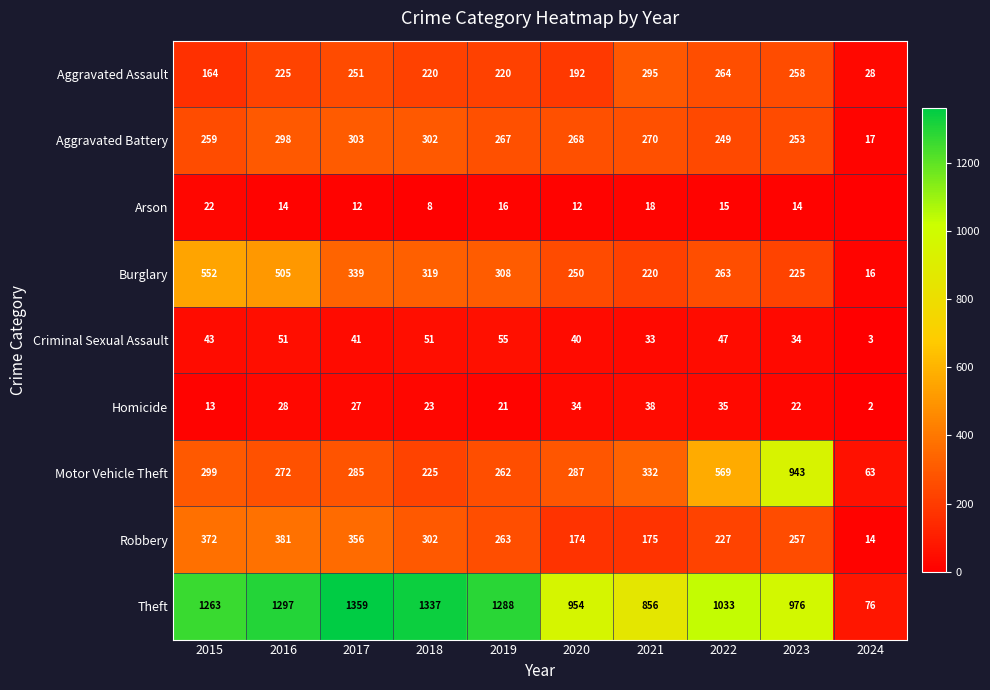

What is the highest value of the Aggravated Assault series?

295